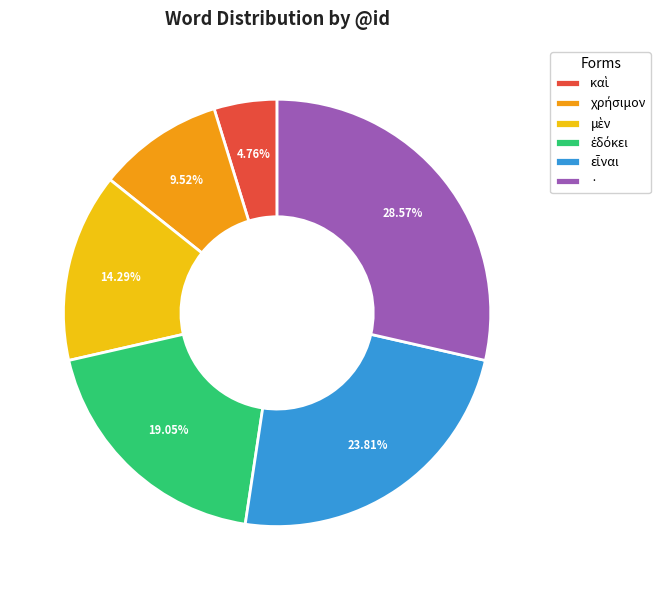

Is there a majority slice in this chart?

No